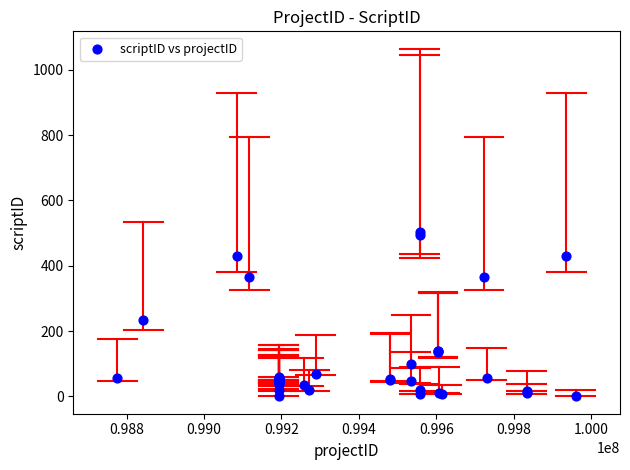

What Y value in the scatter plot is closest to 252?

233